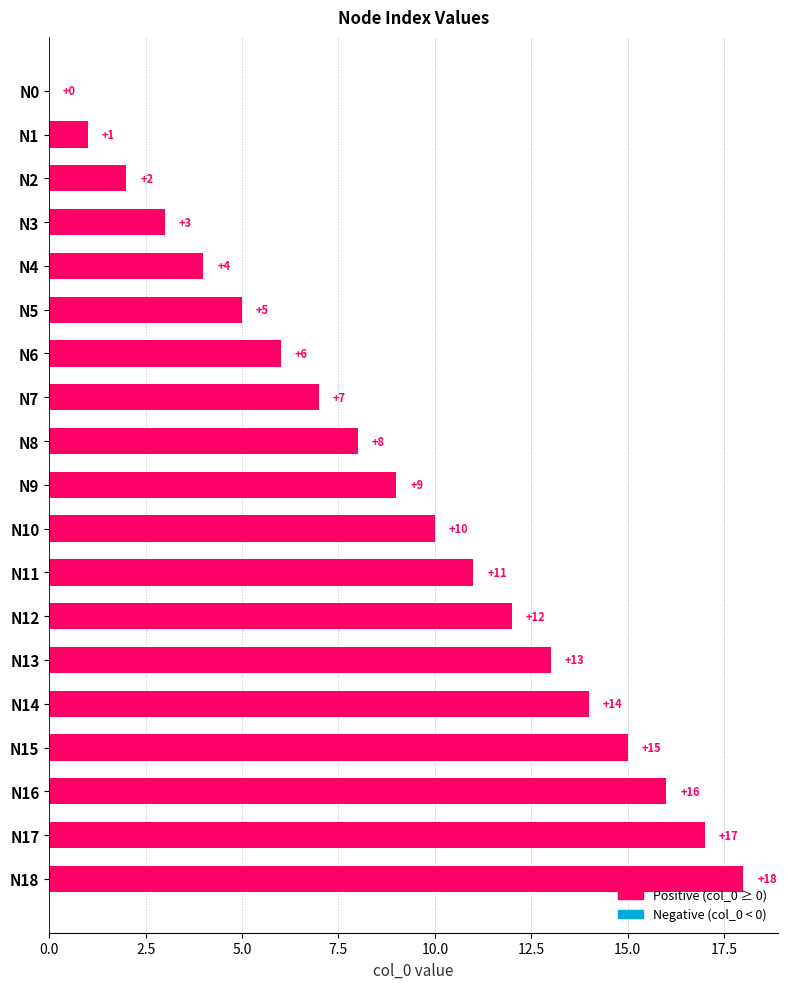

What is the ratio of the value at N15 to the value at N7?

2.1